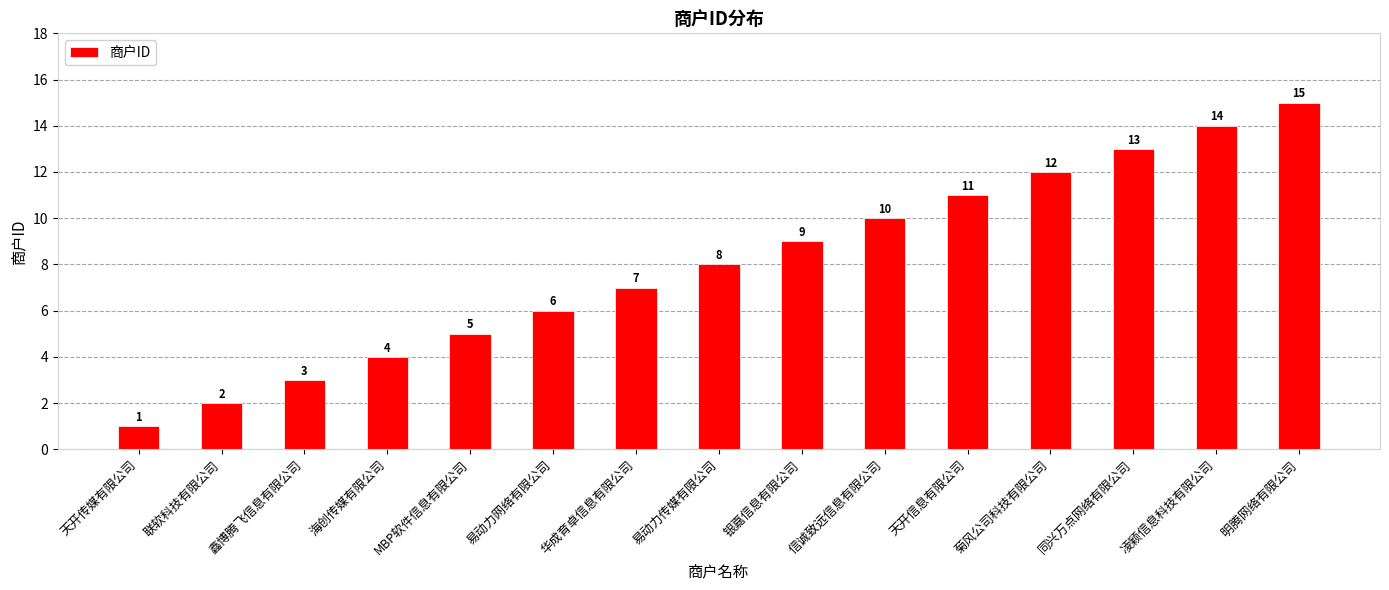

How many values are below 8?

7